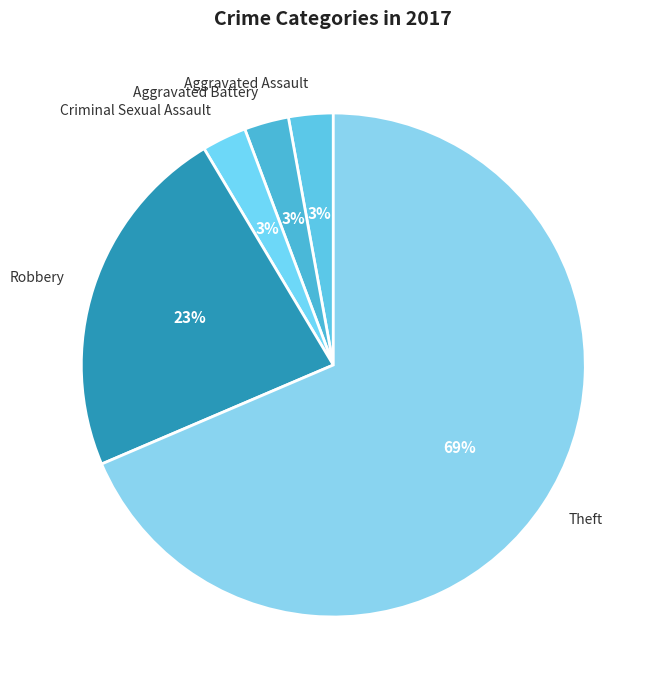

Does Theft account for over 50% of the chart?

Yes